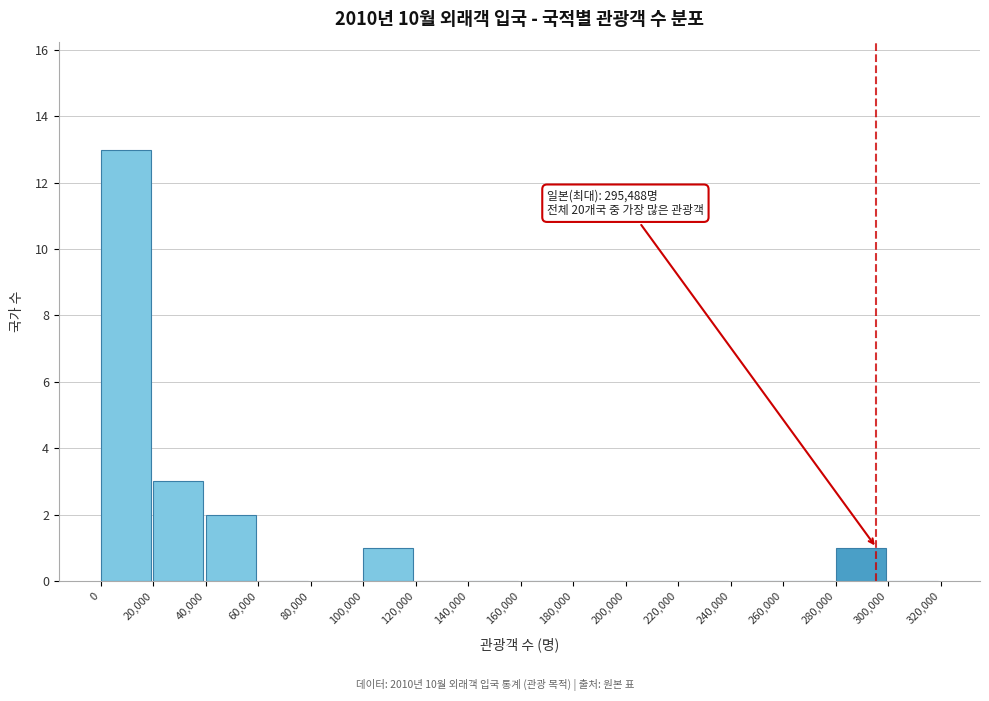

Which range on the x-axis has the tallest bar?

0 to 20,000